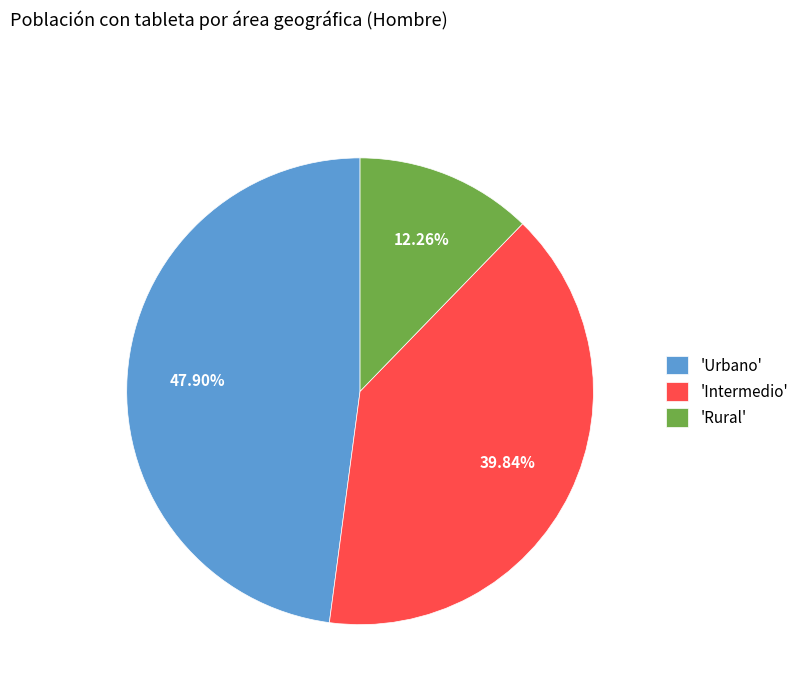

Does any single category account for the majority?

No